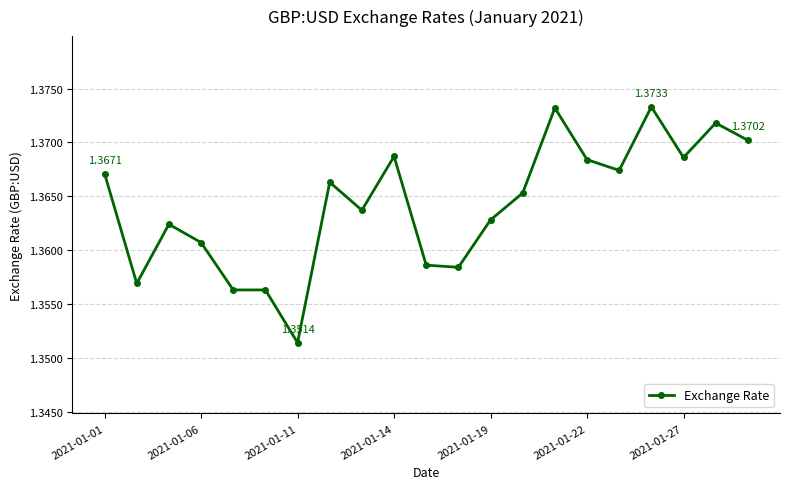

How many lines are shown in the chart?

1